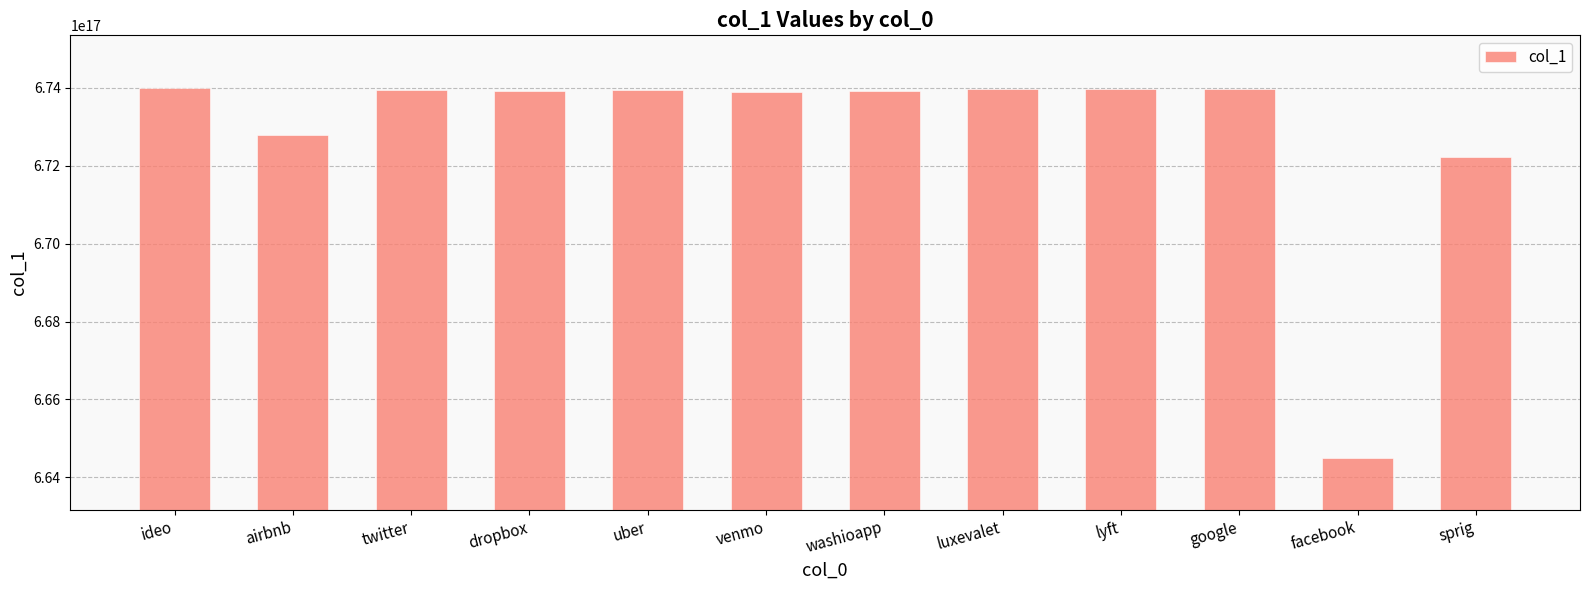

At which label is the value closest to 669243900685572096?

sprig